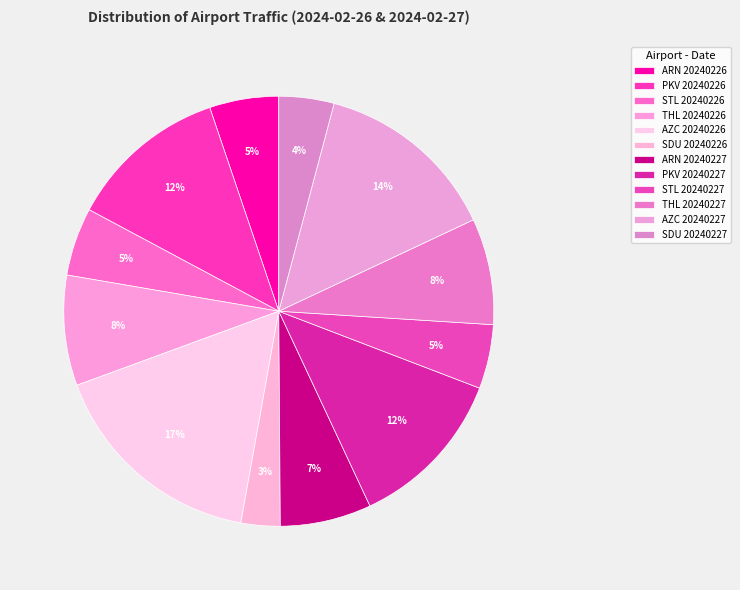

Which slice is the largest?

AZC 20240226